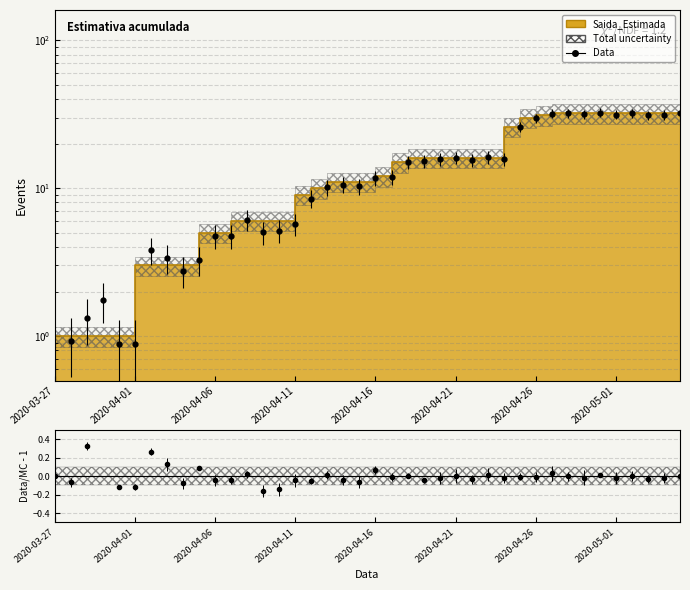

True or false: the data has more than 0 interior local peaks.

False